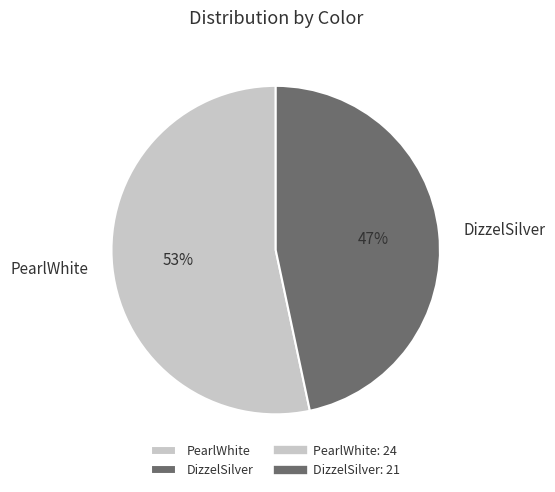

The PearlWhite slice represents 53% of the pie. True or false?

True